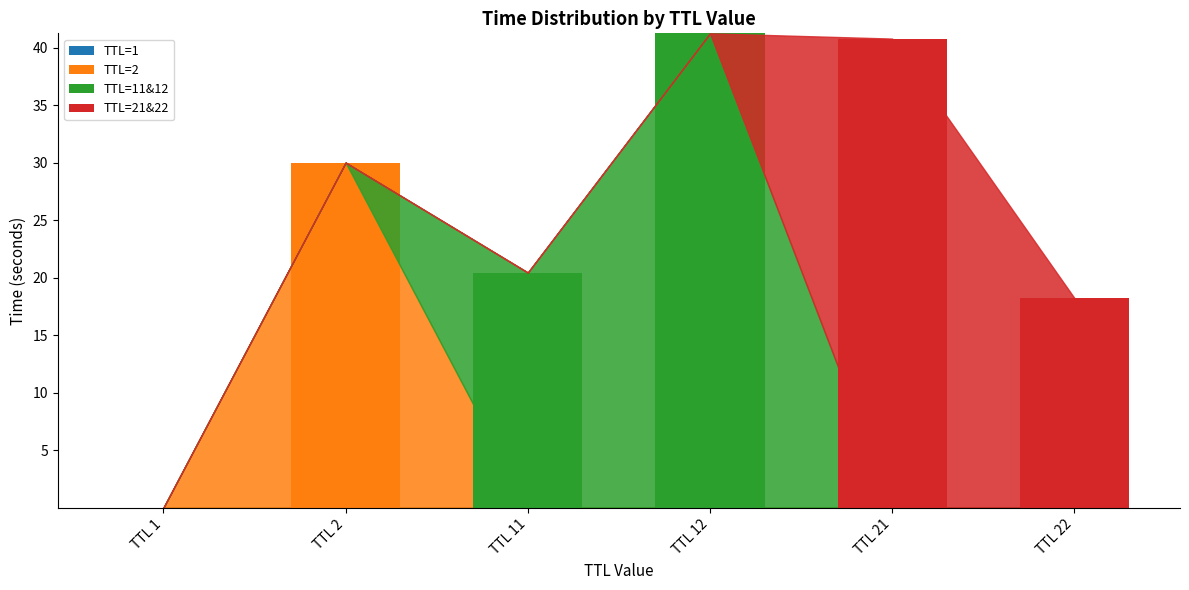

The TTL=21&22 series shows -21.7 at TTL 12. True or false?

False